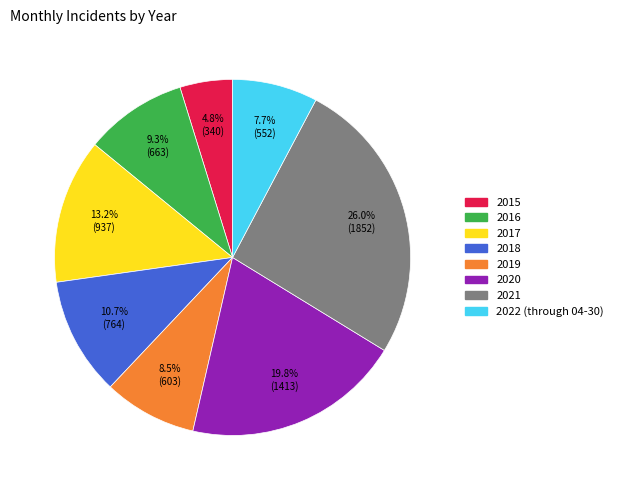

Which has a higher value, 2016 or 2017?

2017